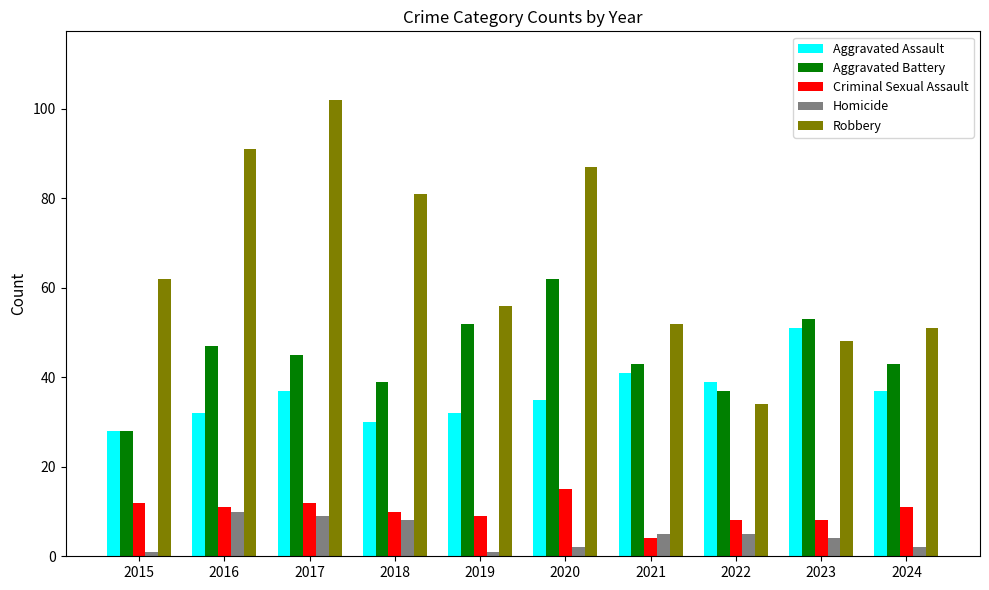

What is the maximum value shown in the chart?

102